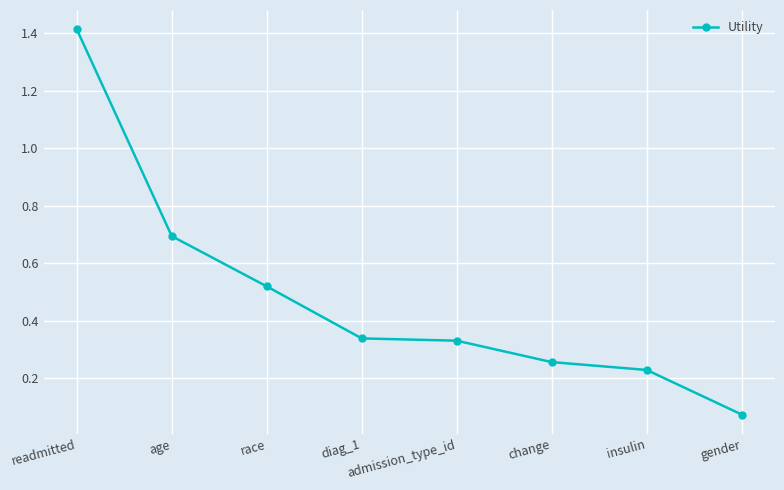

What is the change in value from age to race?

-0.2